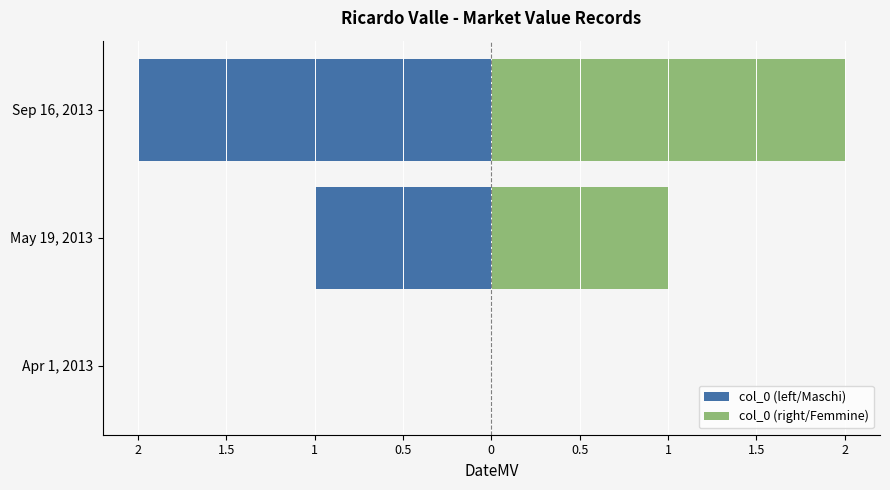

Which series changed the most between May 19, 2013 and Sep 16, 2013?

col_0 (left/Maschi)